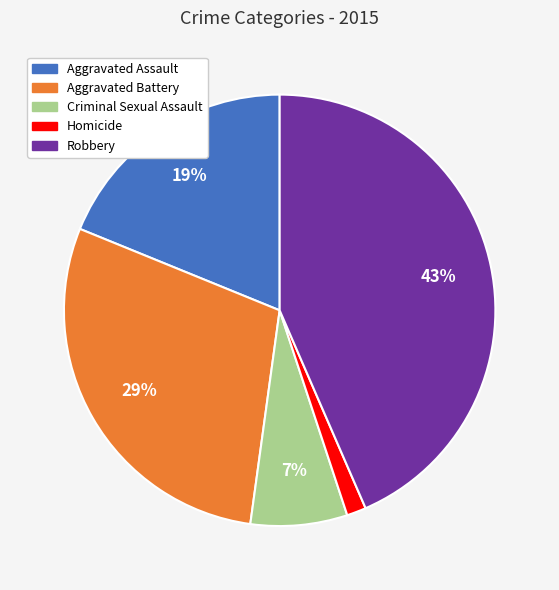

True or false: Aggravated Assault accounts for 12% of the total.

False